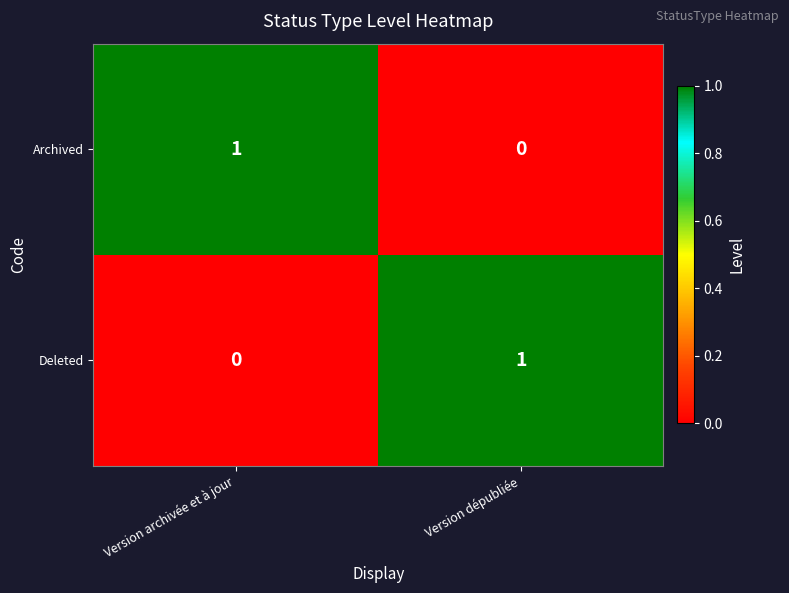

Is it true that Archived equals 0 at Version dépubliée?

True